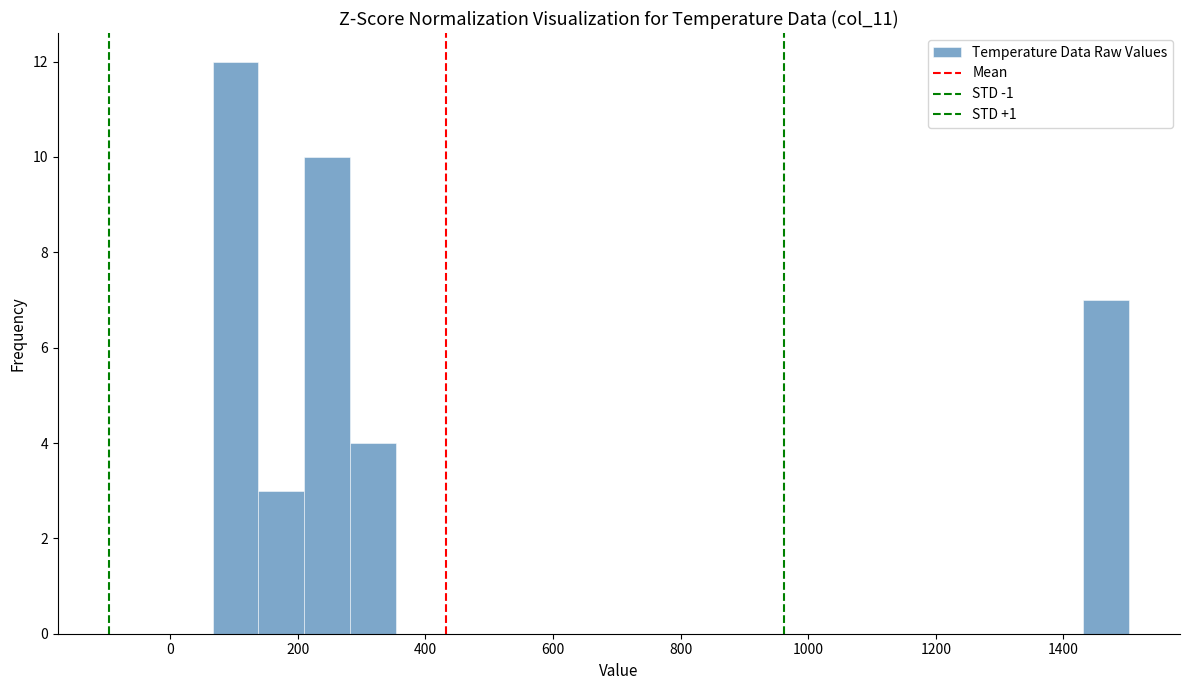

Around what value on the x-axis is the tallest bar? Give the approximate position of its centre, as read against the axis.

100